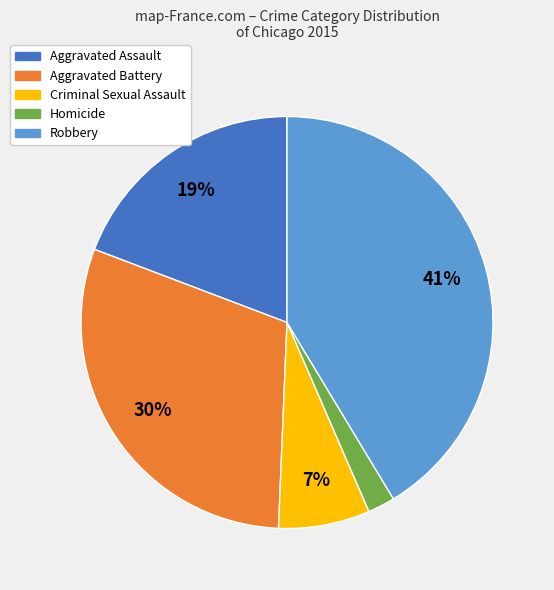

How many segments does this pie chart have?

5